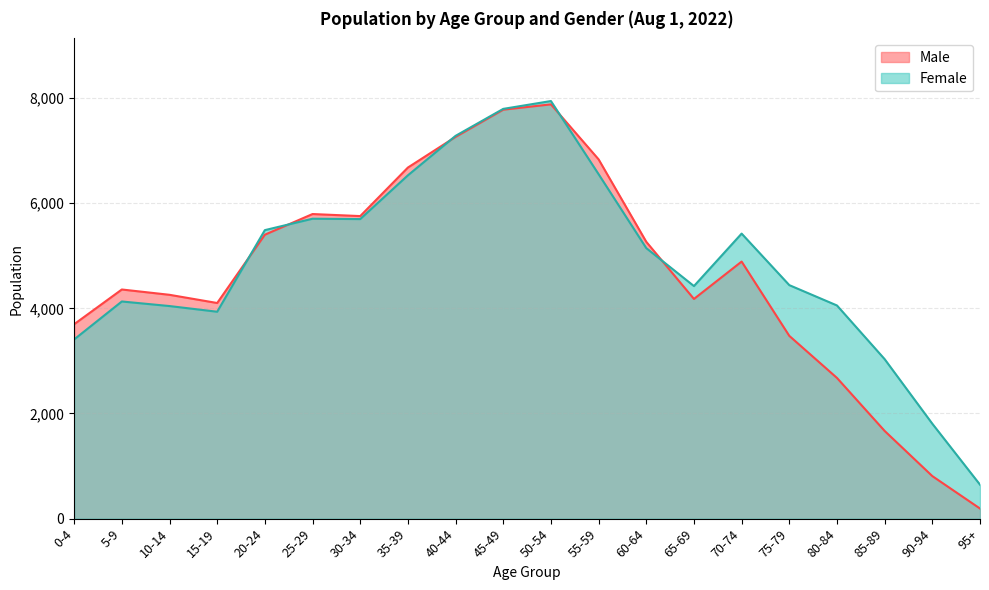

Where do Female and Male first cross each other?

15-19 and 20-24